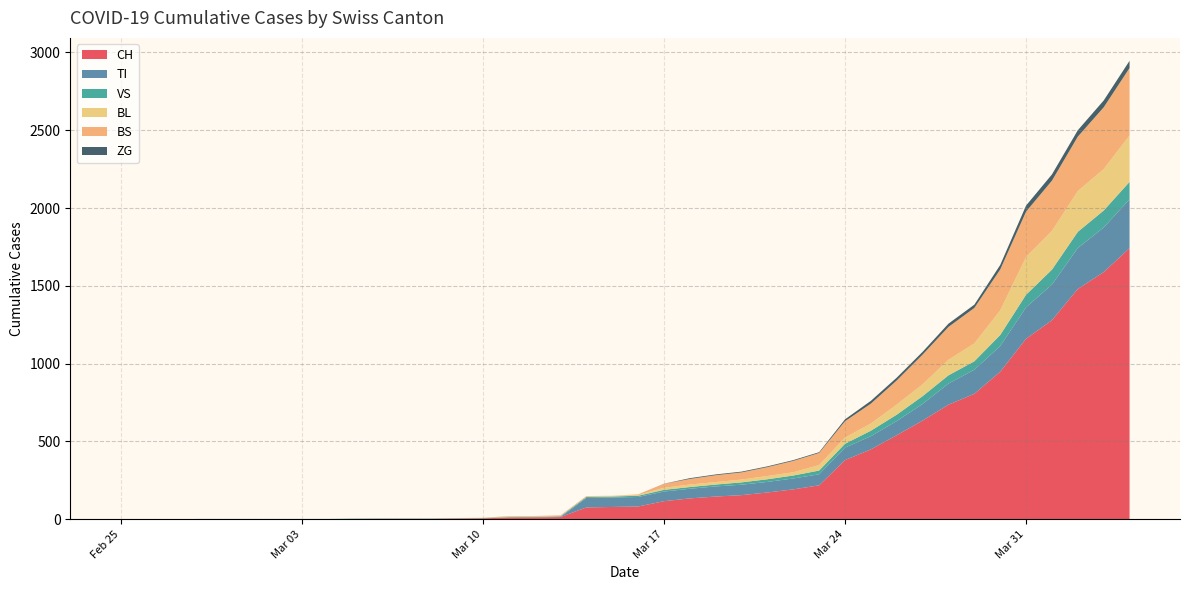

Reading left to right, list all the values displayed in this chart.

CH: 0	0	0	0	0	0	0	0	0	2	3	3	3	5	6	11	12	14	76	79	82	116	134	146	155	172	192	218	380	449	540	634	736	806	948	1160	1279	1480	1588	1742
TI: 0	0	0	0	0	0	0	0	0	0	0	0	0	0	0	0	0	0	61	61	61	62	62	65	67	68	70	71	80	85	91	107	136	155	165	202	229	263	287	314
VS: 0	0	0	2	2	2	2	2	2	2	2	2	2	2	2	3	3	5	6	6	8	11	11	12	15	17	19	24	25	35	41	50	53	54	71	81	96	104	109	112
BL: 0	0	0	0	0	0	0	0	0	0	0	0	0	1	2	2	2	2	2	5	5	13	16	16	18	21	21	35	40	46	65	76	100	115	158	242	249	262	266	298
BS: 0	0	0	0	0	0	0	0	0	0	0	0	0	0	0	4	4	4	4	0	4	25	36	44	46	57	73	78	105	128	155	191	211	228	263	292	323	350	397	434
ZG: 0	0	0	0	0	0	0	0	0	0	0	0	0	0	0	0	0	0	0	0	0	1	5	5	5	5	5	5	12	18	18	18	21	21	29	39	40	41	44	46